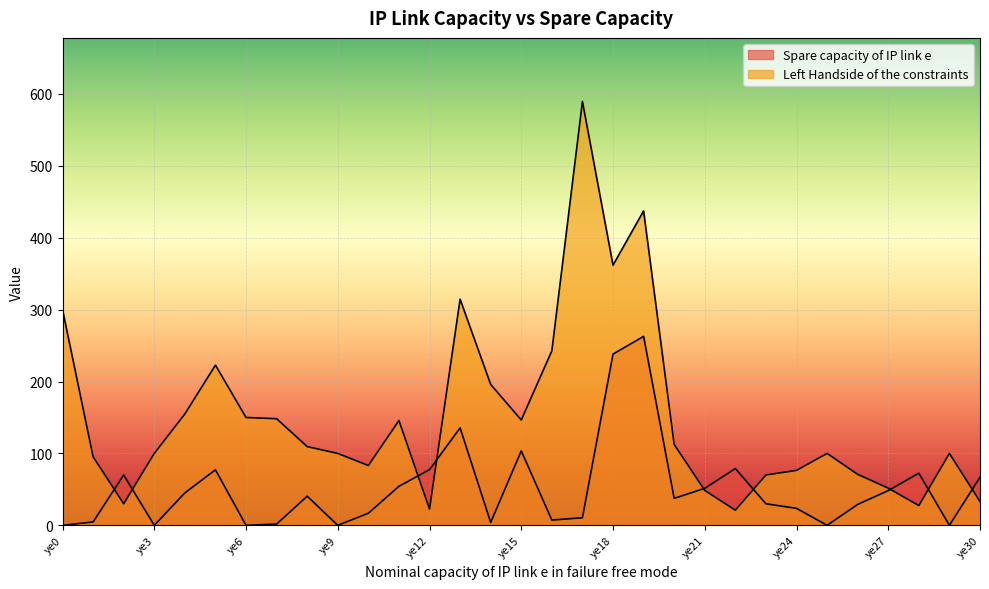

The Left Handside of the constraints series shows 349.7 at ye5. True or false?

False